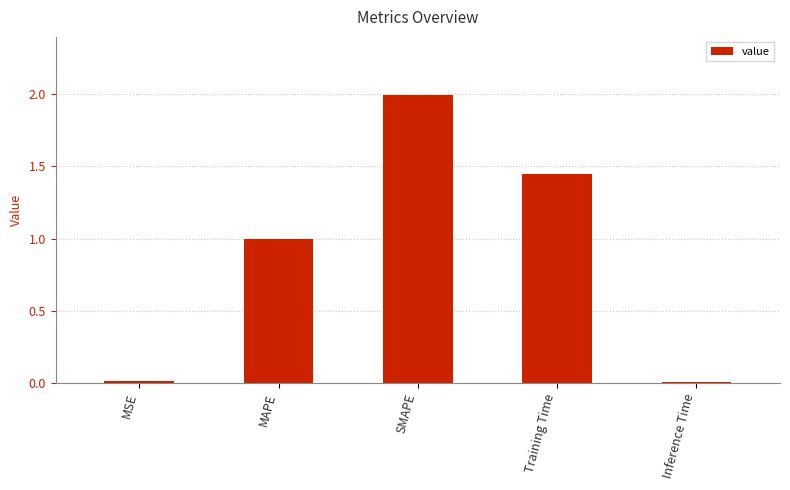

Approximately how many times larger is the value at Training Time compared to SMAPE?

0.7